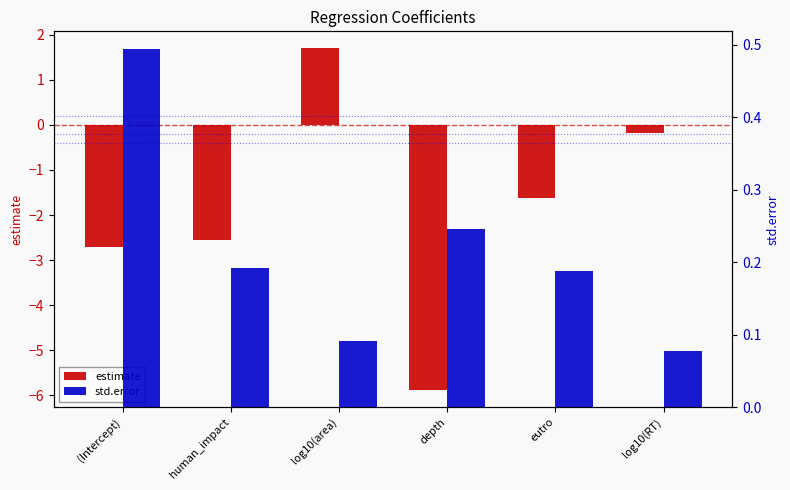

Between eutro and log10(RT), which is larger?

log10(RT)